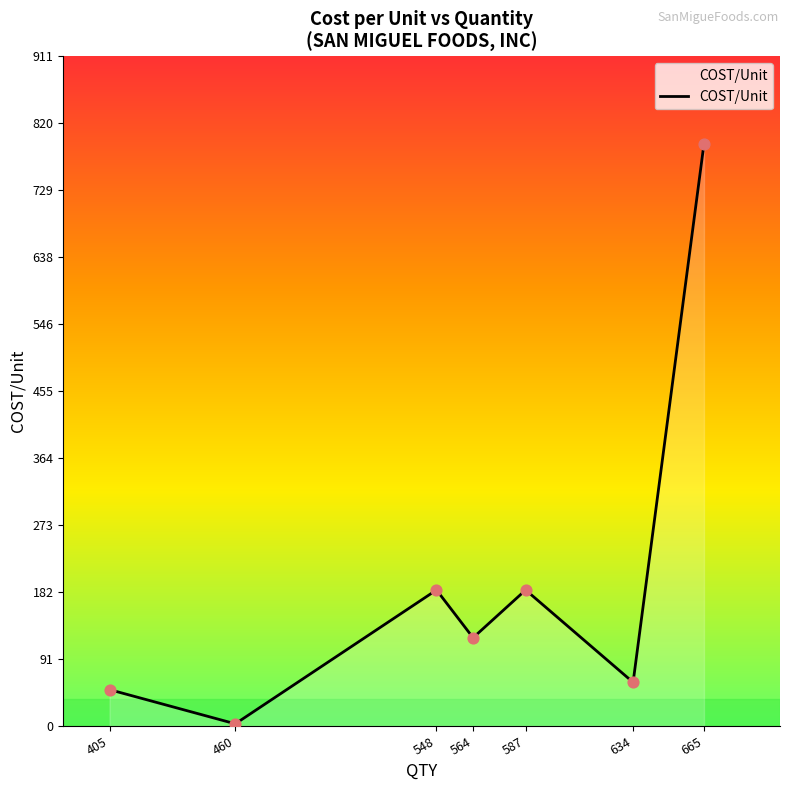

Between 634 and 564, which is larger?

564